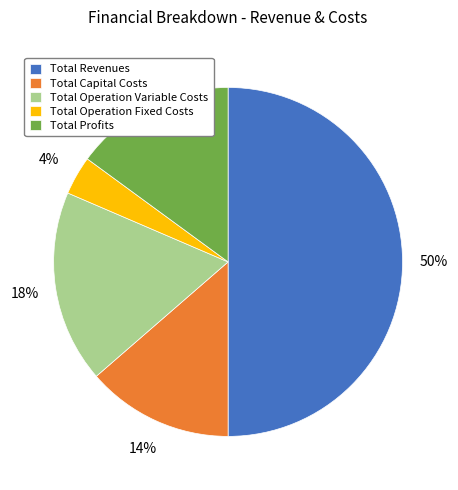

How many segments does this pie chart have?

5